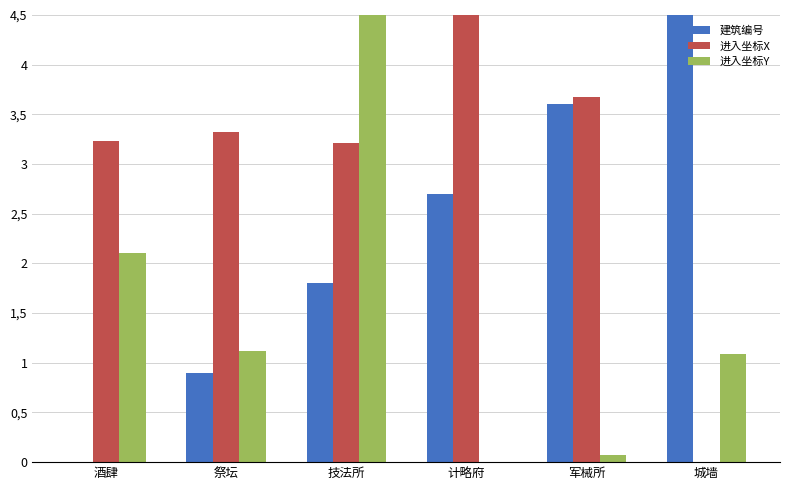

What position from the right is 酒肆?

6